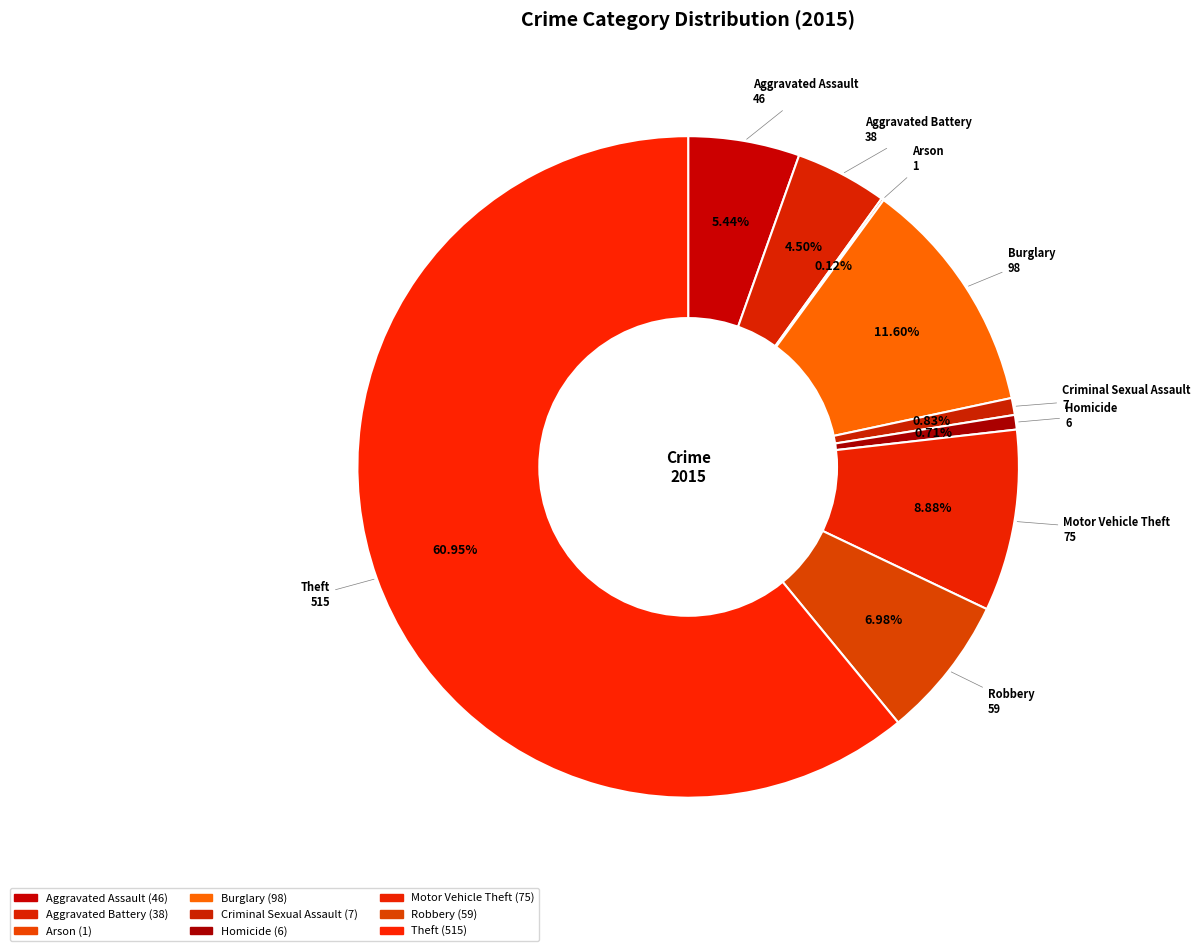

The Criminal Sexual Assault slice represents 1% of the pie. True or false?

True